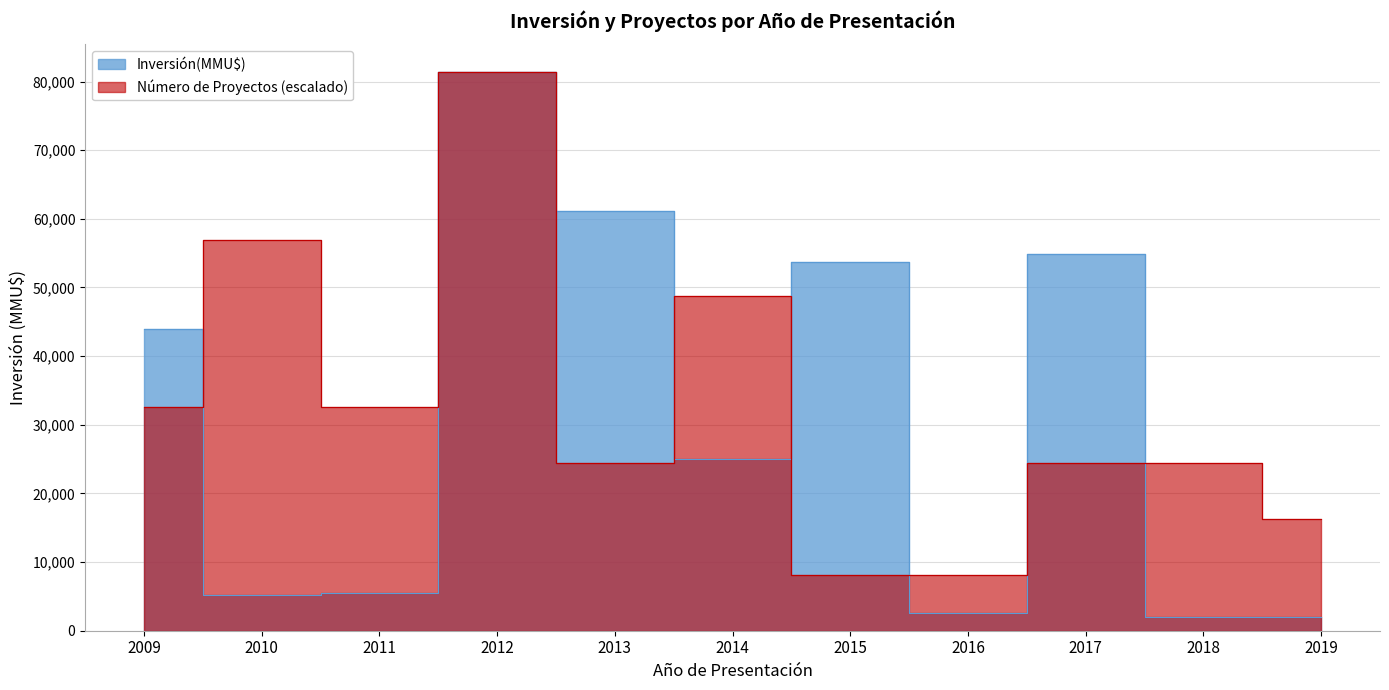

What is the difference between the maximum and minimum values in the Inversión(MMU$) series?

79400